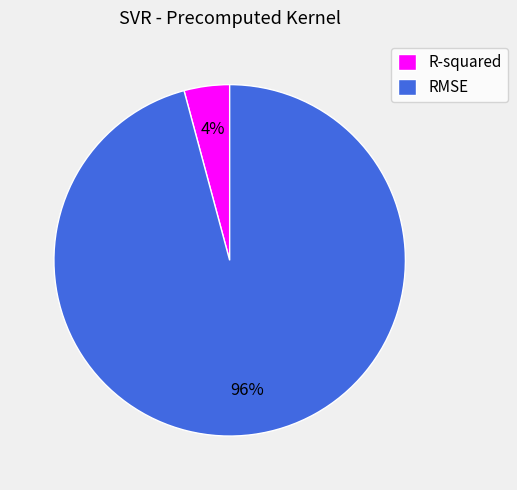

True or false: RMSE accounts for 84% of the total.

False